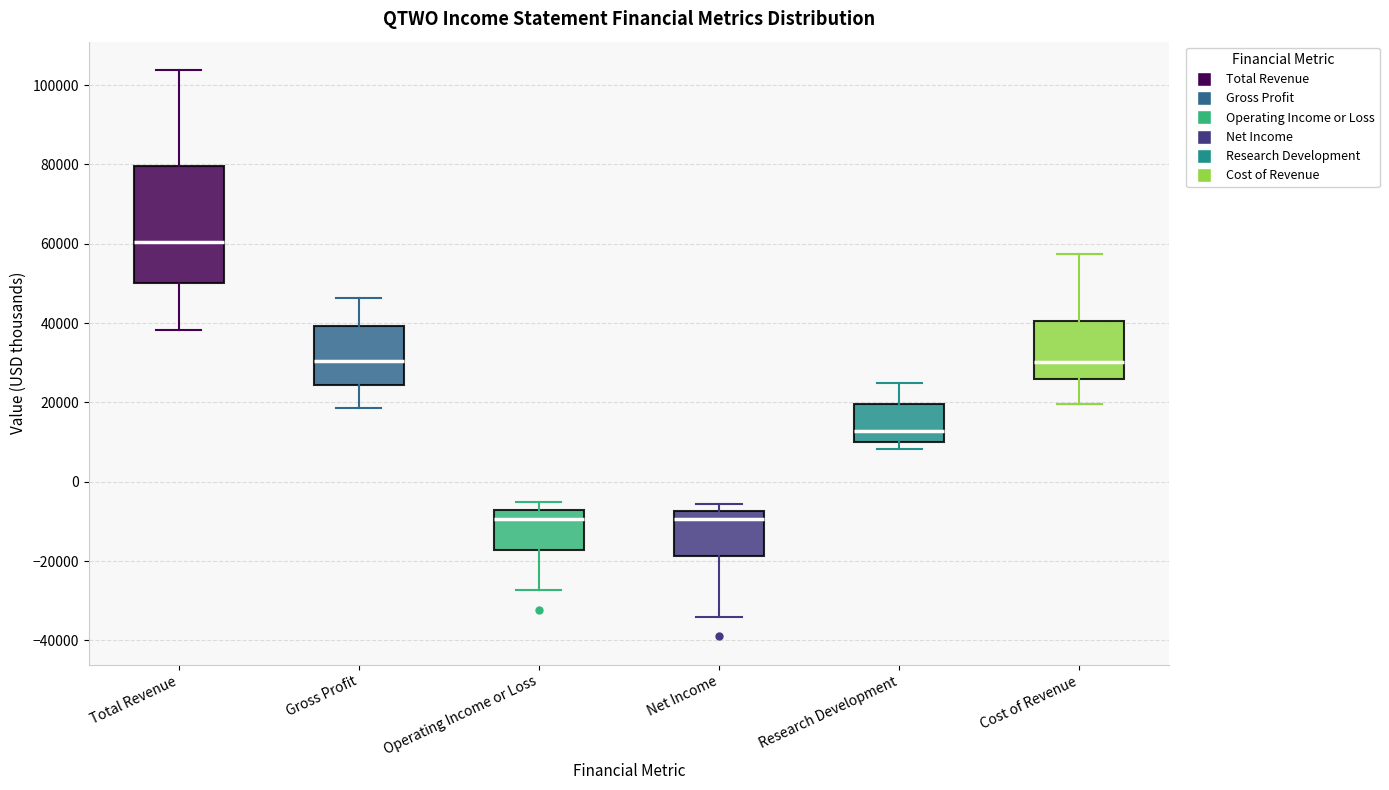

Reading left to right, read every box against the y-axis: the position of its median line, the range the box covers, and the ends of its whiskers. The values are not printed on the chart, so give them approximately, as read against the axis.

Total Revenue: median 60000, box 50000 to 80000, whiskers 38000 to 104000
Gross Profit: median 30000, box 24000 to 40000, whiskers 18000 to 46000
Operating Income or Loss: median -10000, box -18000 to -6000, whiskers -28000 to -6000 (just above the box's upper edge)
Net Income: median -10000, box -18000 to -8000, whiskers -34000 to -6000
Research Development: median 12000, box 10000 to 20000, whiskers 8000 to 26000
Cost of Revenue: median 30000, box 26000 to 40000, whiskers 20000 to 58000